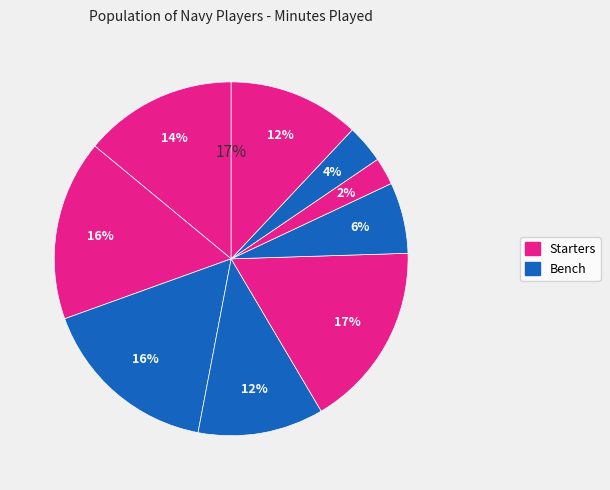

Does D. Deaver represent more than half of the total?

No